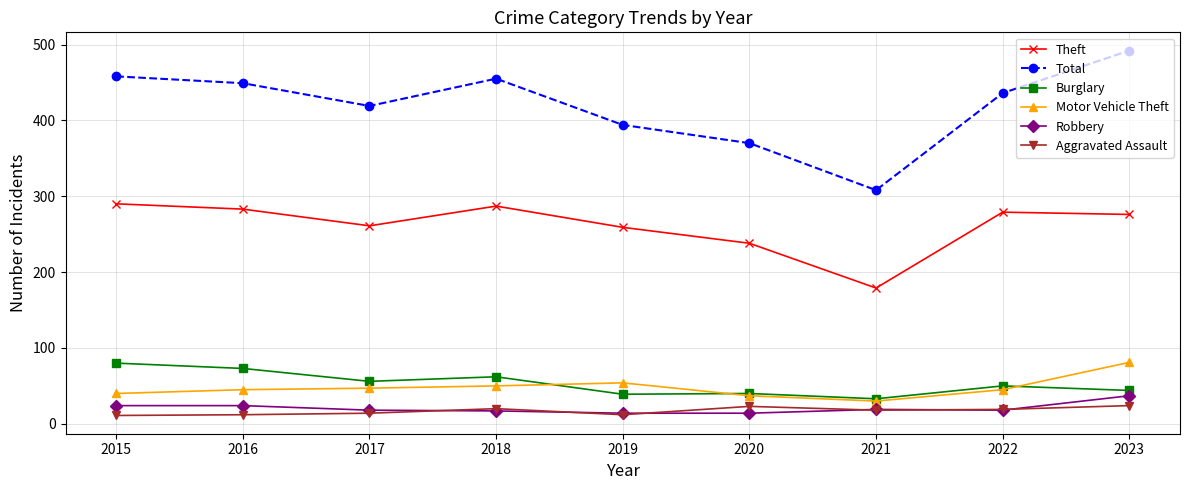

What are all the series names shown in the legend?

Theft, Total, Burglary, Motor Vehicle Theft, Robbery, Aggravated Assault